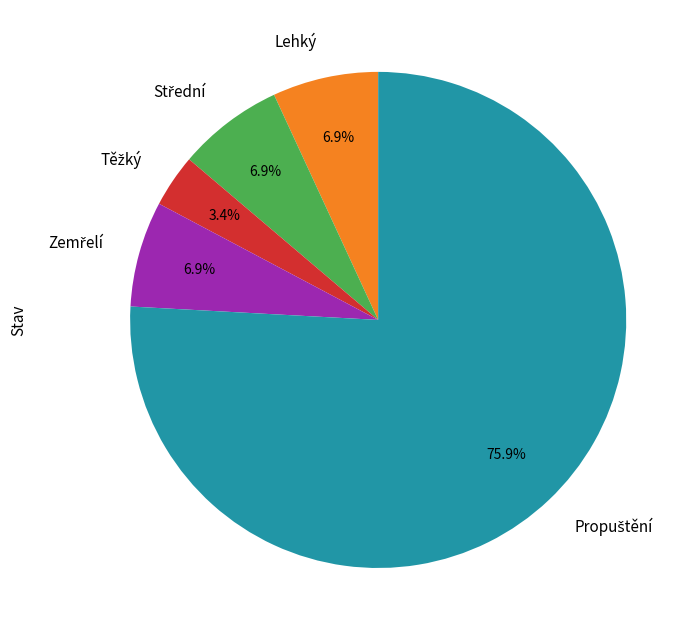

Is there any slice that represents more than half of the pie?

Yes